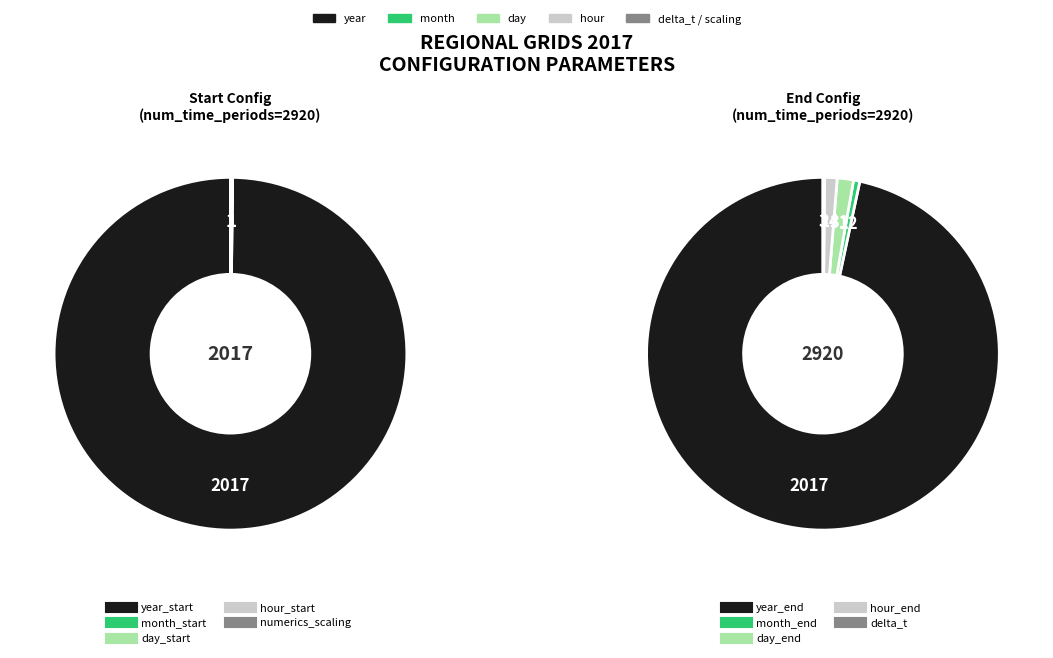

To the nearest percent, what is the combined percentage of day_end and hour_end?

1%